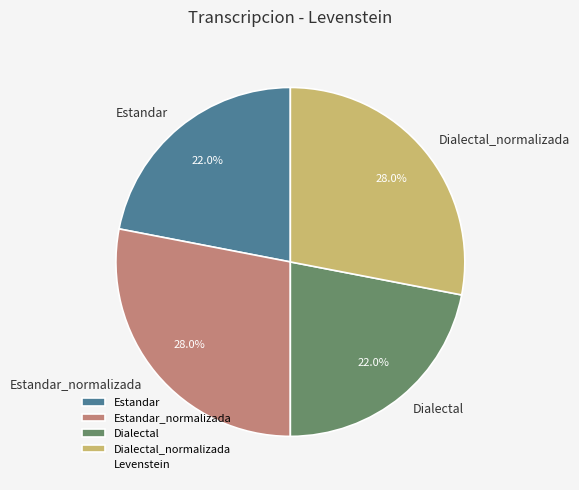

To the nearest percent, what is the average slice percentage?

25%